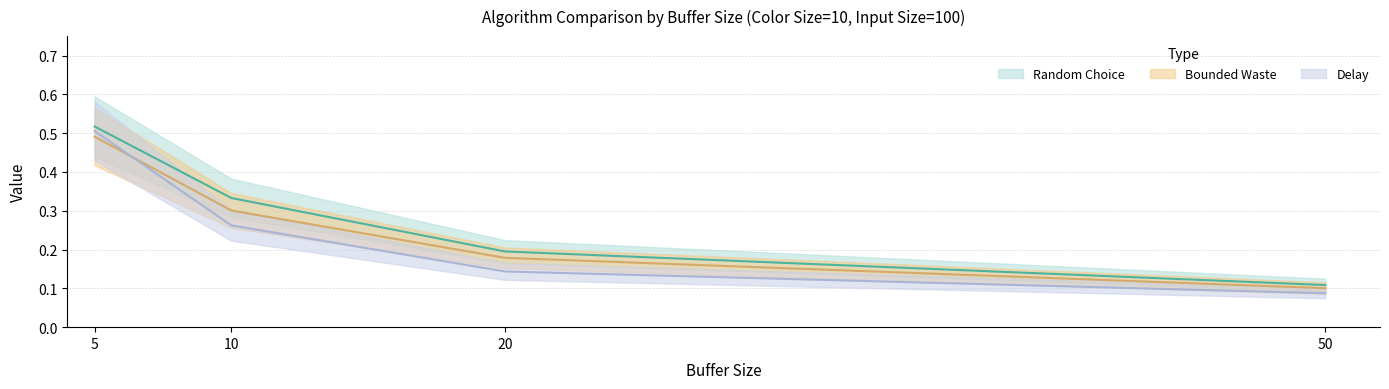

How many lines are shown in the chart?

3